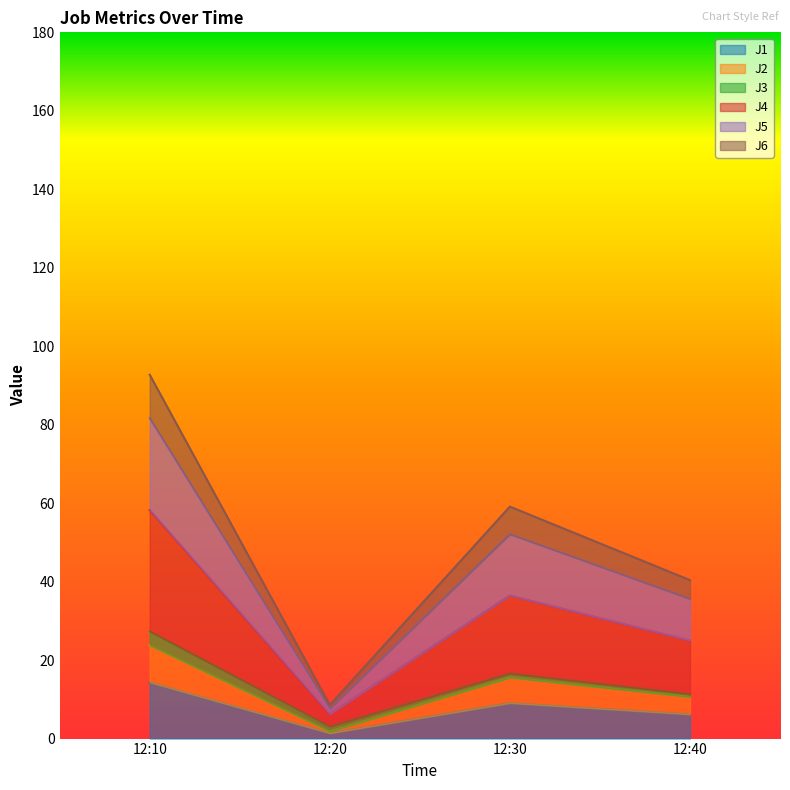

At which category is the sum across all series the highest?

12:10